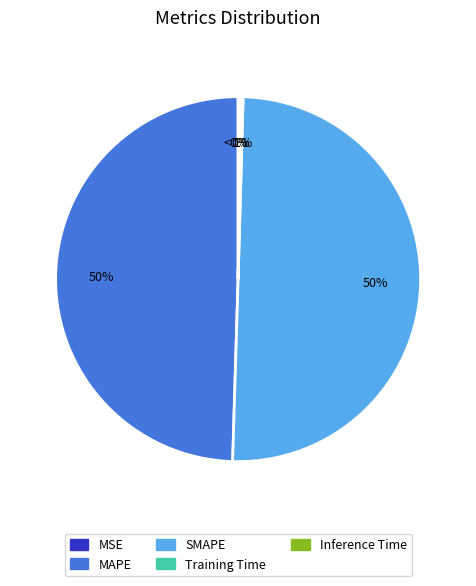

Which slice is the largest?

SMAPE